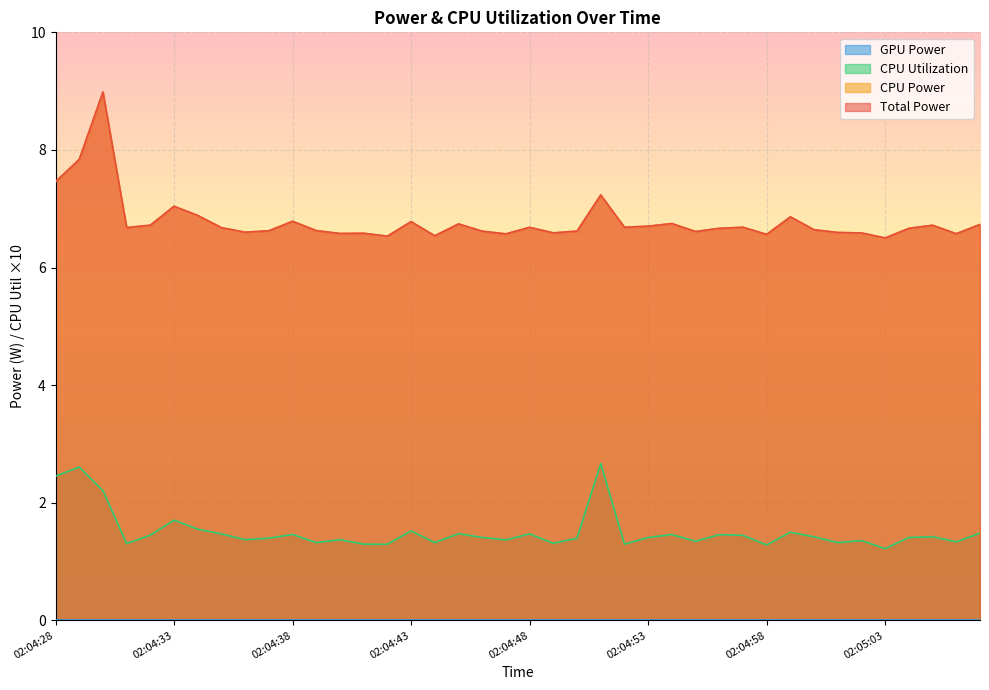

True or false: CPU Power has a value of 9.4 at 02:04:45.

False